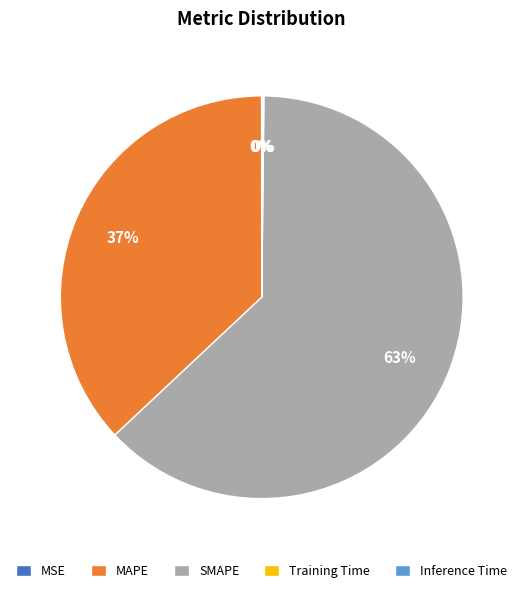

To the nearest percent, what is the average slice percentage?

20%